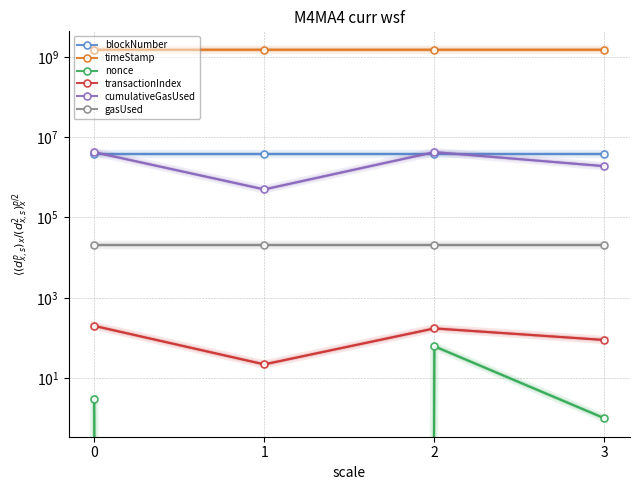

Reading left to right, transcribe all the data shown in this chart.

blockNumber: 3799994	3800000	3800058	3801253
timeStamp: 1496262668	1496262791	1496263549	1496282480
nonce: 3	0	62	1
transactionIndex: 200	22	173	89
cumulativeGasUsed: 4224457	499393	4238514	1890000
gasUsed: 21000	21000	21000	21000